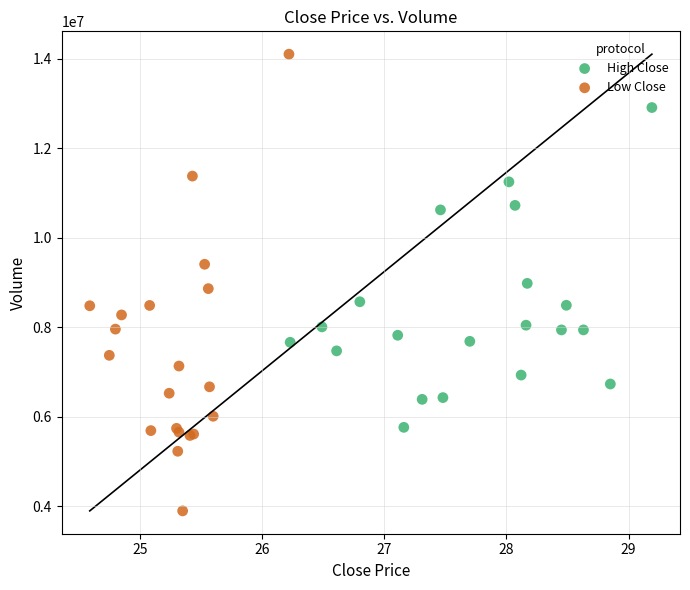

What are all the series names shown in the legend?

High Close, Low Close